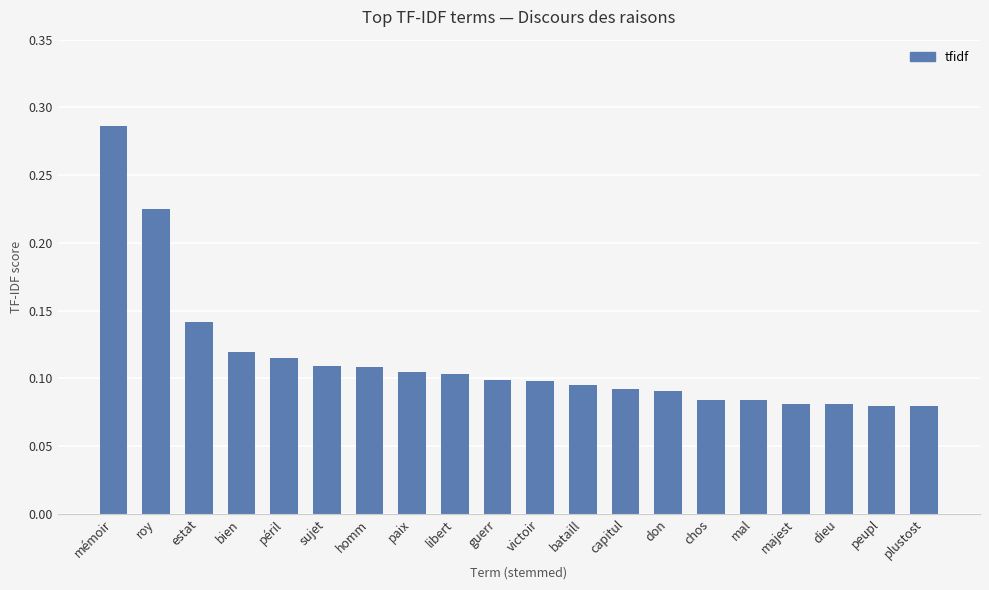

What is the label of the 6th bar from the right?

chos